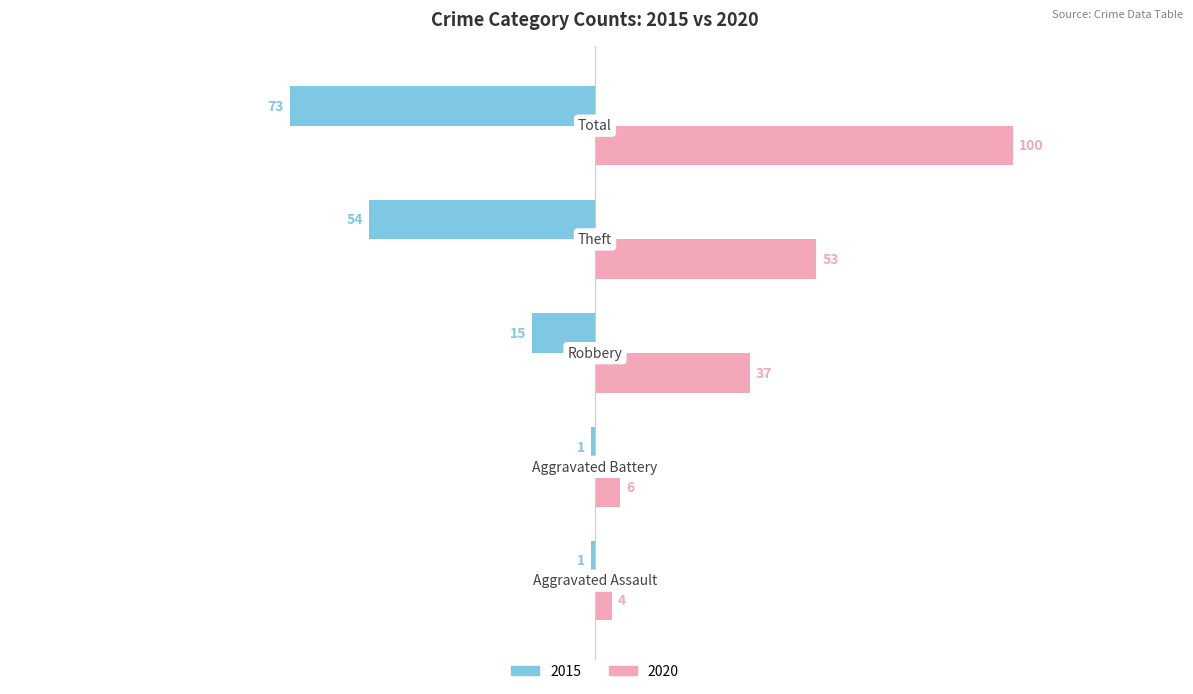

Which series has the widest spread of values?

2020